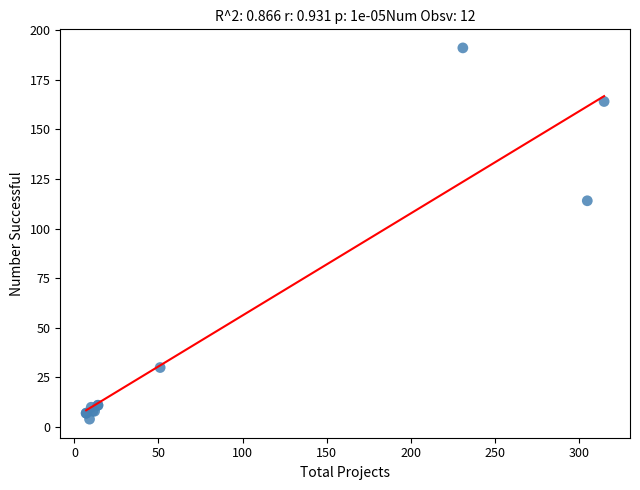

What Y value in the scatter plot is closest to 97?

114